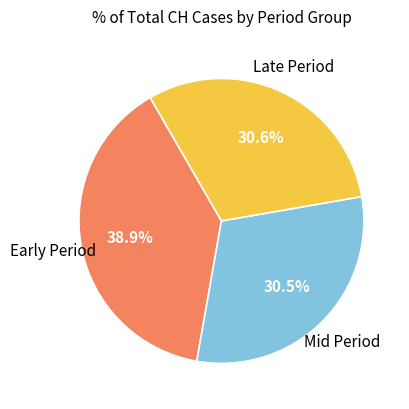

Is there any slice that represents more than half of the pie?

No